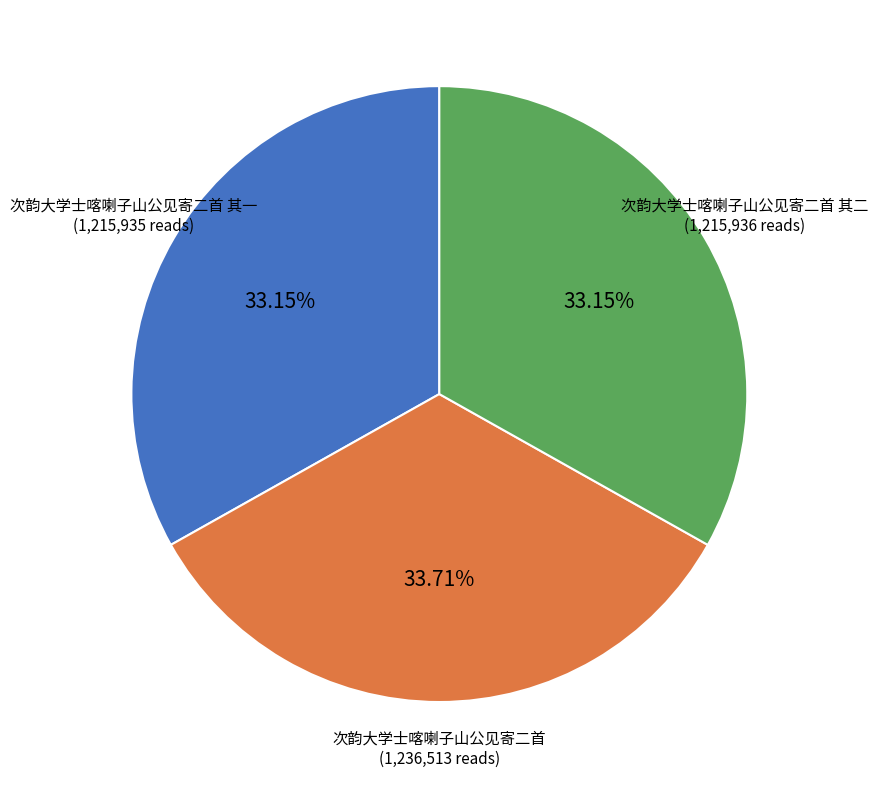

Is there a majority slice in this chart?

No